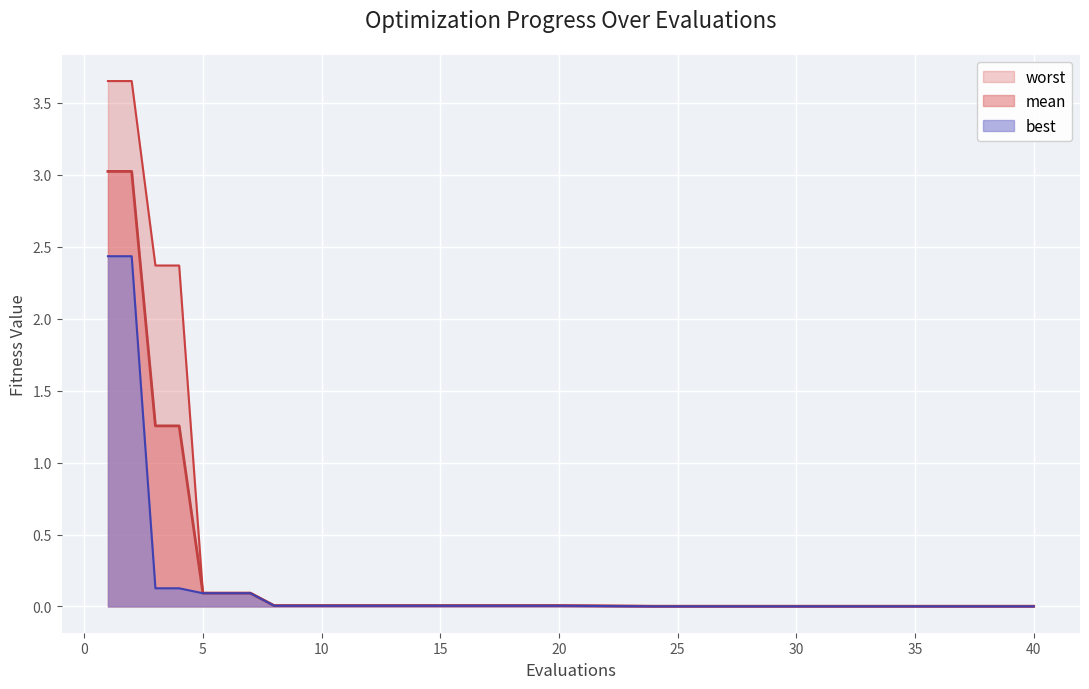

At how many categories does at least one series exceed 1?

4